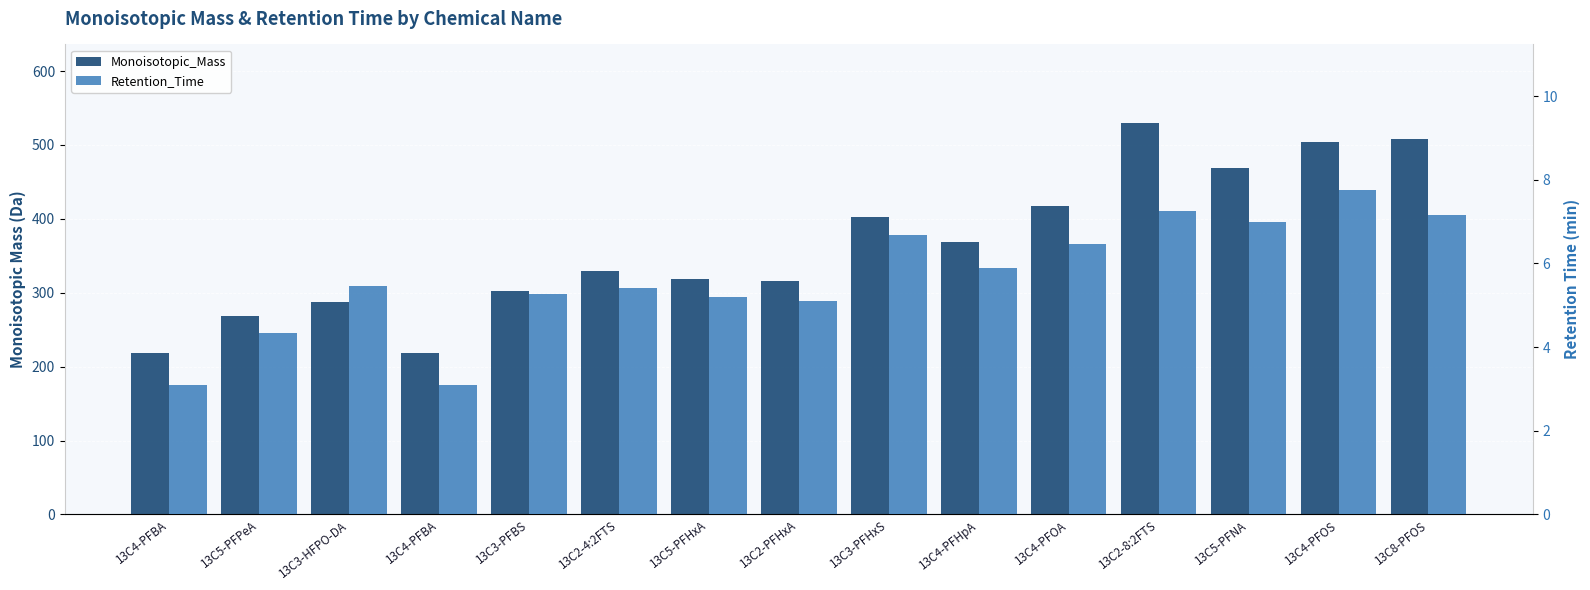

What is the approximate value of Monoisotopic_Mass at 13C5-PFNA?

469.0